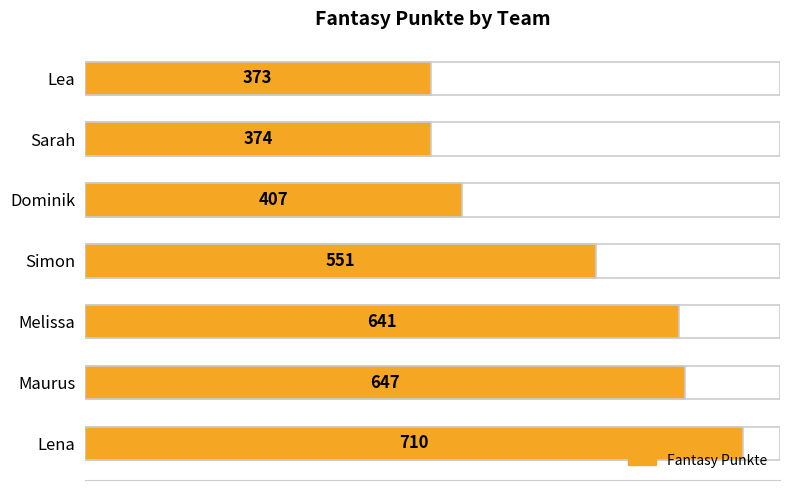

What is the difference between the second highest and second lowest values?

273